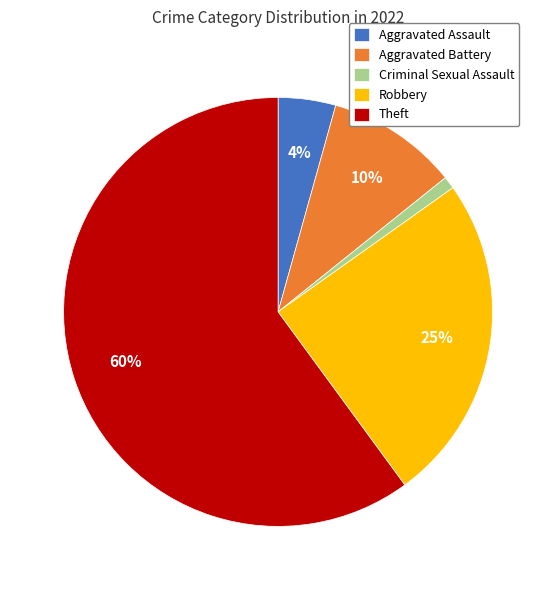

How many slices are in this pie chart?

5